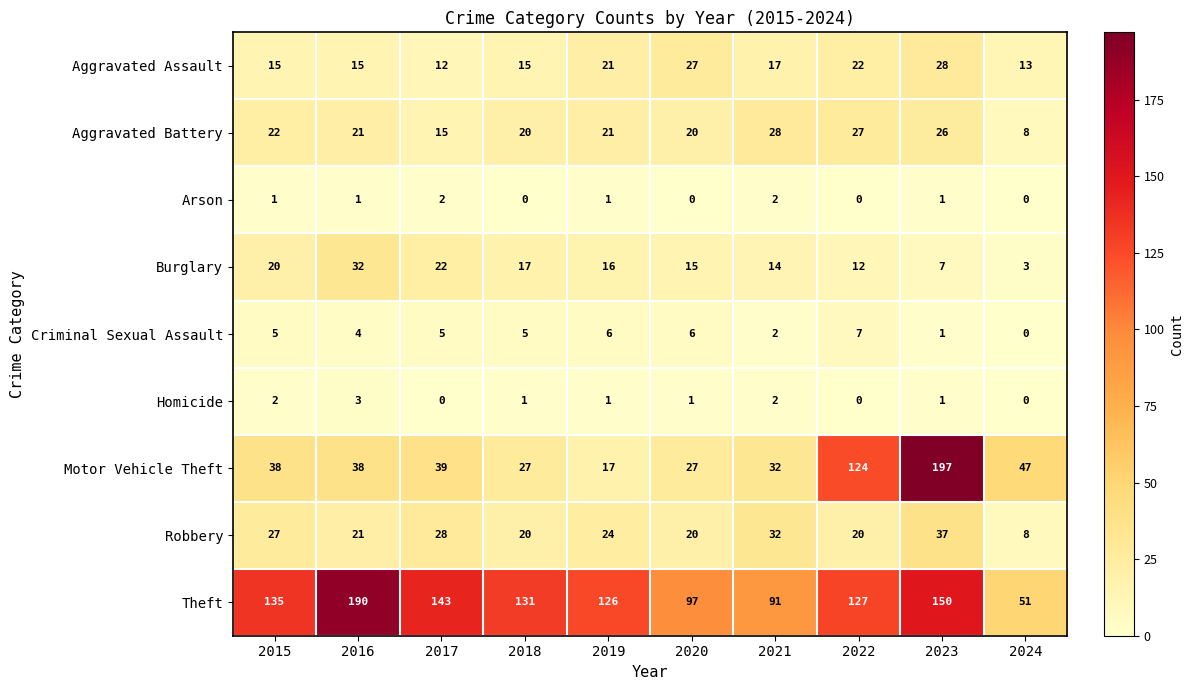

What is the difference between the highest and lowest values at 2016?

189